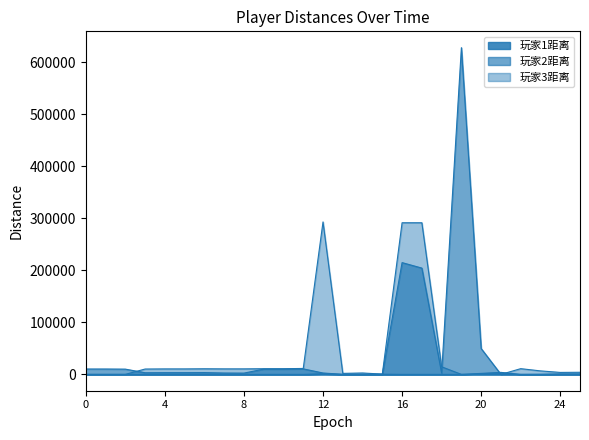

Does the chart have visible grid lines?

No